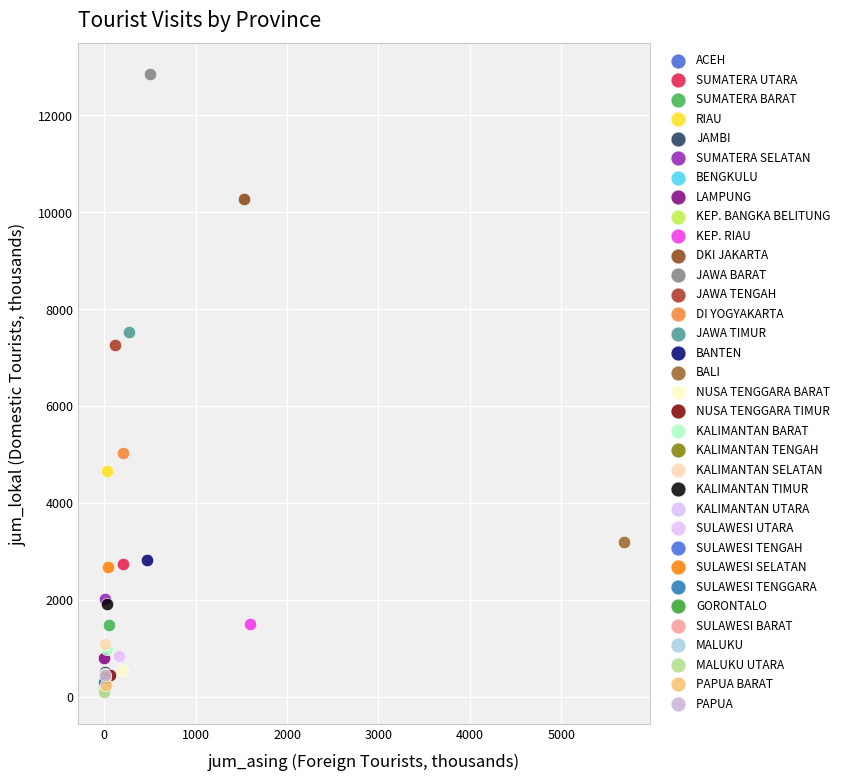

What are all the series names shown in the legend?

ACEH, SUMATERA UTARA, SUMATERA BARAT, RIAU, JAMBI, SUMATERA SELATAN, BENGKULU, LAMPUNG, KEP. BANGKA BELITUNG, KEP. RIAU, DKI JAKARTA, JAWA BARAT, JAWA TENGAH, DI YOGYAKARTA, JAWA TIMUR, BANTEN, BALI, NUSA TENGGARA BARAT, NUSA TENGGARA TIMUR, KALIMANTAN BARAT, KALIMANTAN TENGAH, KALIMANTAN SELATAN, KALIMANTAN TIMUR, KALIMANTAN UTARA, SULAWESI UTARA, SULAWESI TENGAH, SULAWESI SELATAN, SULAWESI TENGGARA, GORONTALO, SULAWESI BARAT, MALUKU, MALUKU UTARA, PAPUA BARAT, PAPUA